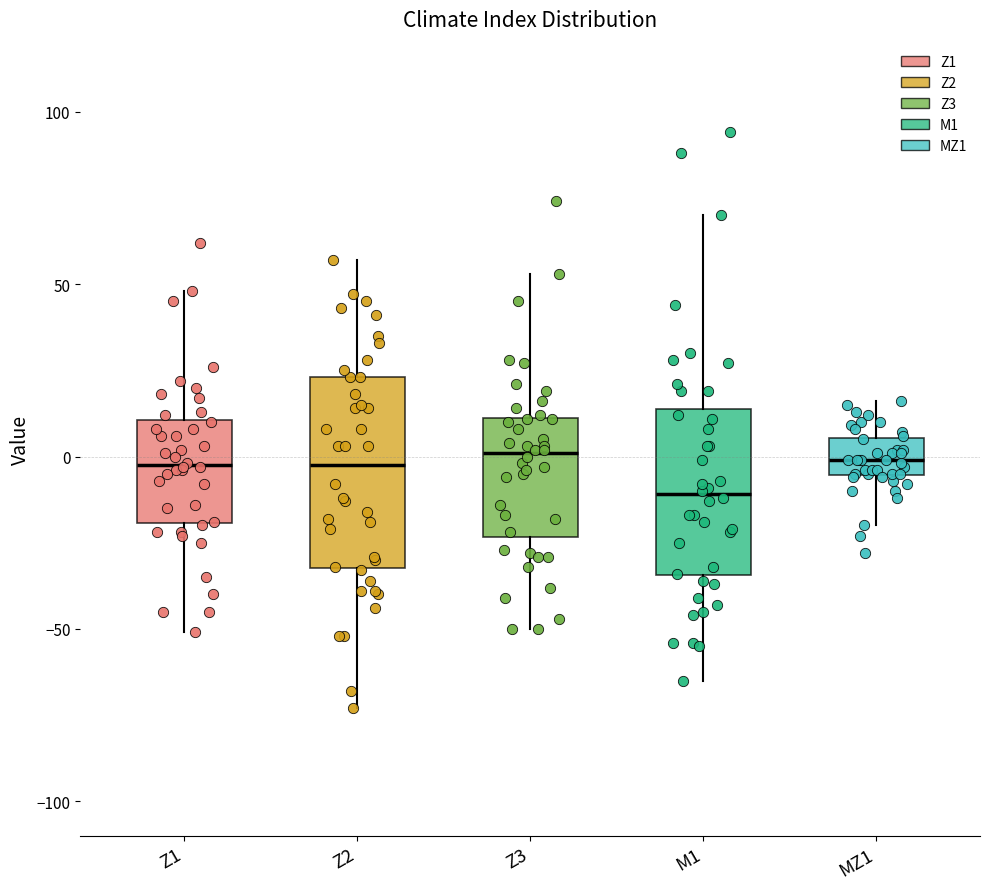

Reading left to right, read every box against the y-axis: the position of its median line, the range the box covers, and the ends of its whiskers. The values are not printed on the chart, so give them approximately, as read against the axis.

Z1: median 0, box -20 to 10, whiskers -50 to 50
Z2: median 0, box -30 to 25, whiskers -75 to 55
Z3: median 0, box -25 to 10, whiskers -50 to 55
M1: median -10, box -35 to 15, whiskers -65 to 70
MZ1: median 0, box -5 to 5, whiskers -20 to 15